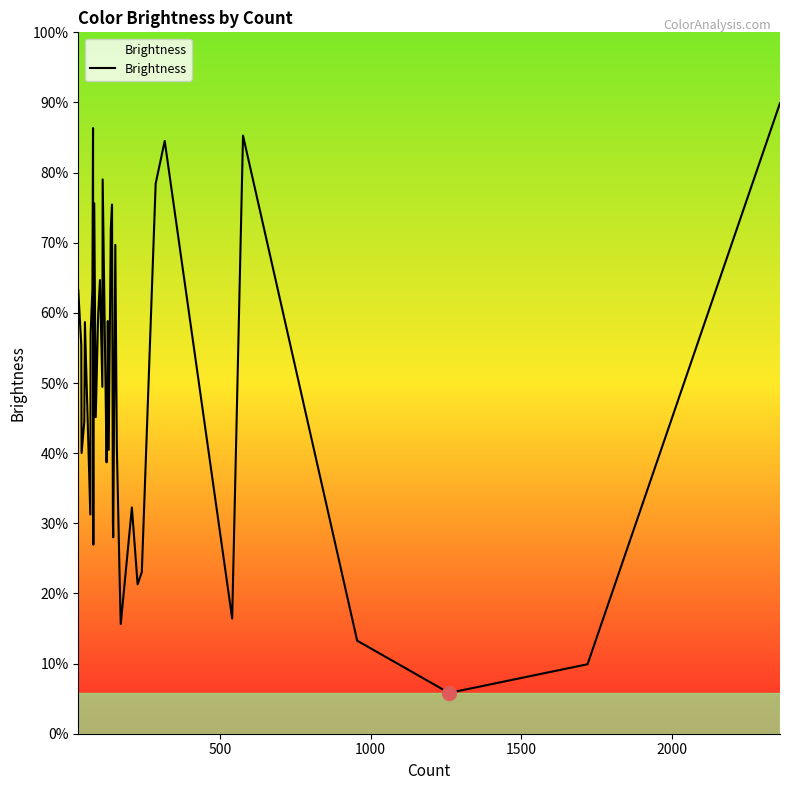

How many lines are shown in the chart?

1